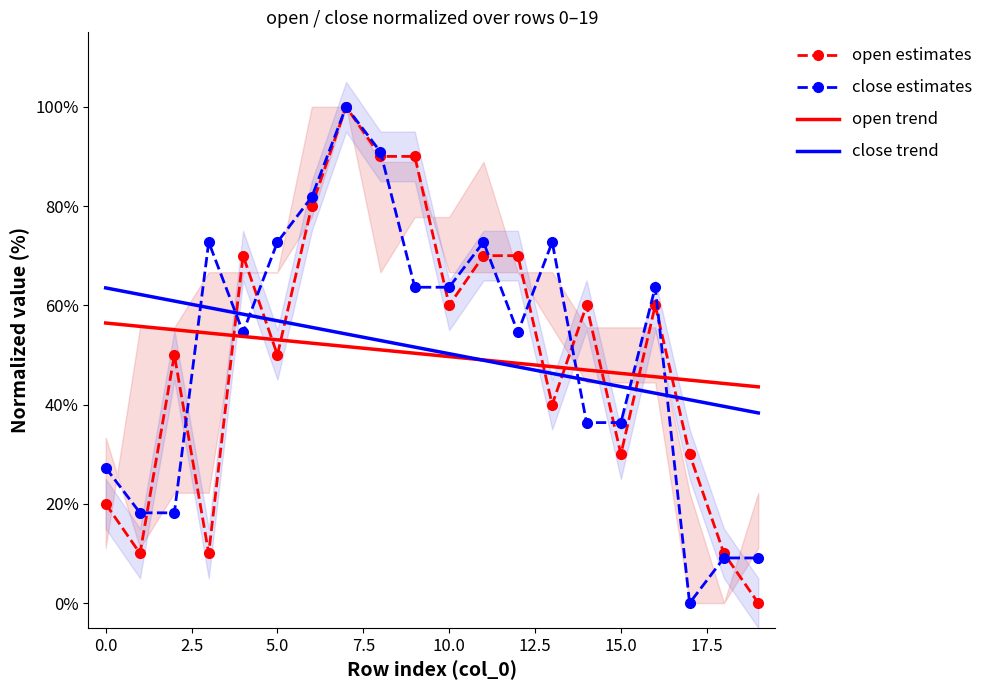

Read the close trend value at 0.0.

0.6